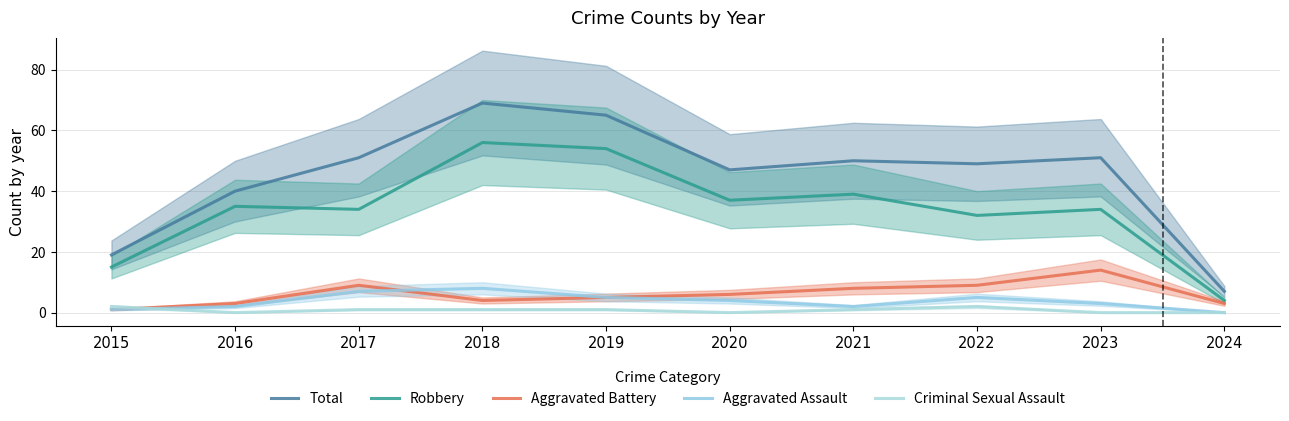

Reading left to right, list all the values displayed in this chart.

Total: 19	40	51	69	65	47	50	49	51	7
Robbery: 15	35	34	56	54	37	39	32	34	4
Aggravated Battery: 1	3	9	4	5	6	8	9	14	3
Aggravated Assault: 1	2	7	8	5	4	2	5	3	0
Criminal Sexual Assault: 2	0	1	1	1	0	1	2	0	0